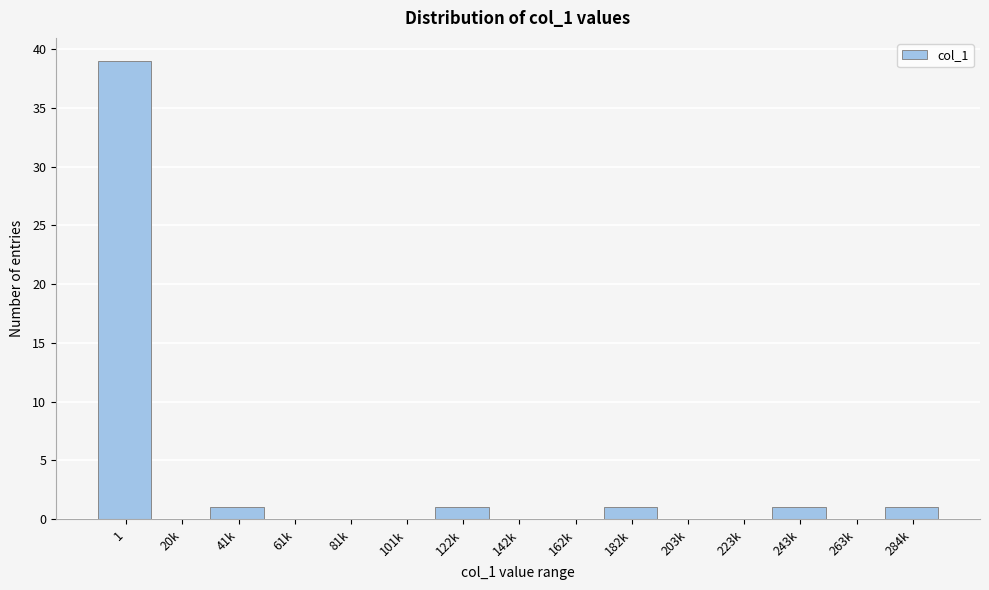

Reading left to right, extract all data points from this chart.

1=39	20k=0	41k=1	61k=0	81k=0	101k=0	122k=1	142k=0	162k=0	182k=1	203k=0	223k=0	243k=1	263k=0	284k=1